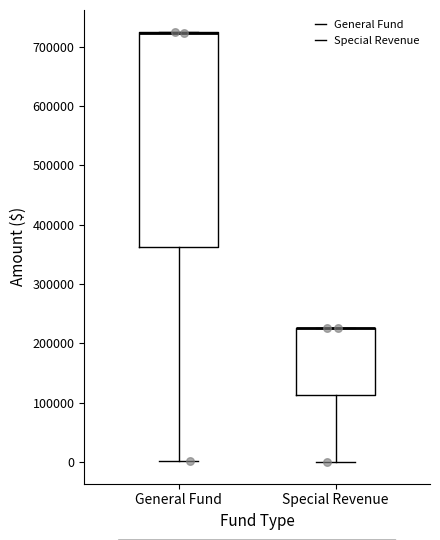

Reading left to right, transcribe this box plot: for each box, give where its median line is, the range the box spans, and where its two whiskers end, as read against the y-axis. The values are not printed on the chart, so give them approximately, as read against the axis.

General Fund: median 720000 (drawn on the box's upper edge), box 360000 to 720000, whiskers 0 to 730000
Special Revenue: median 230000 (drawn on the box's upper edge), box 110000 to 230000, whiskers 0 to 230000